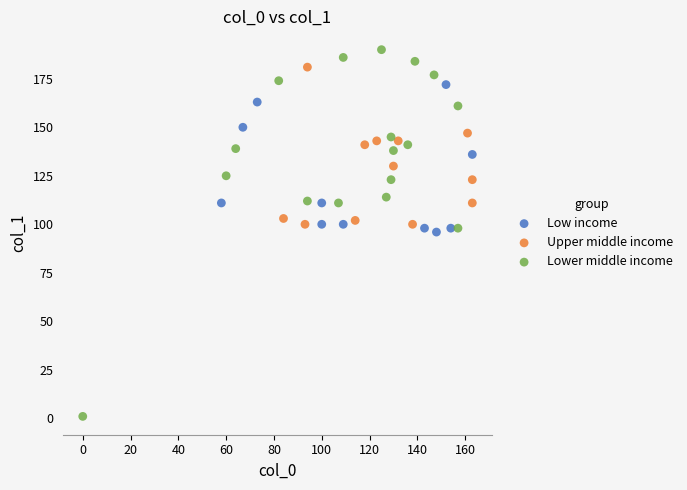

Which series reaches the maximum Y coordinate?

Lower middle income